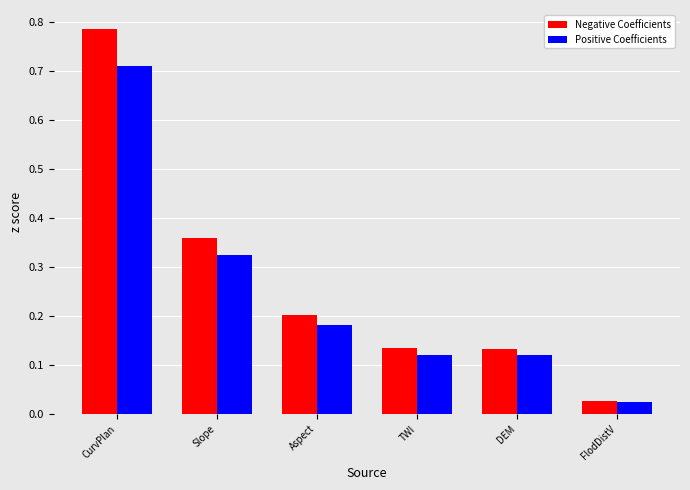

What is the label of the 5th bar from the left?

DEM